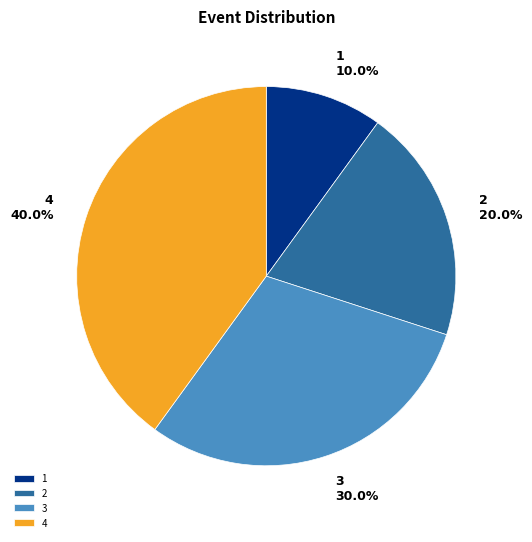

Which slice is the largest?

4